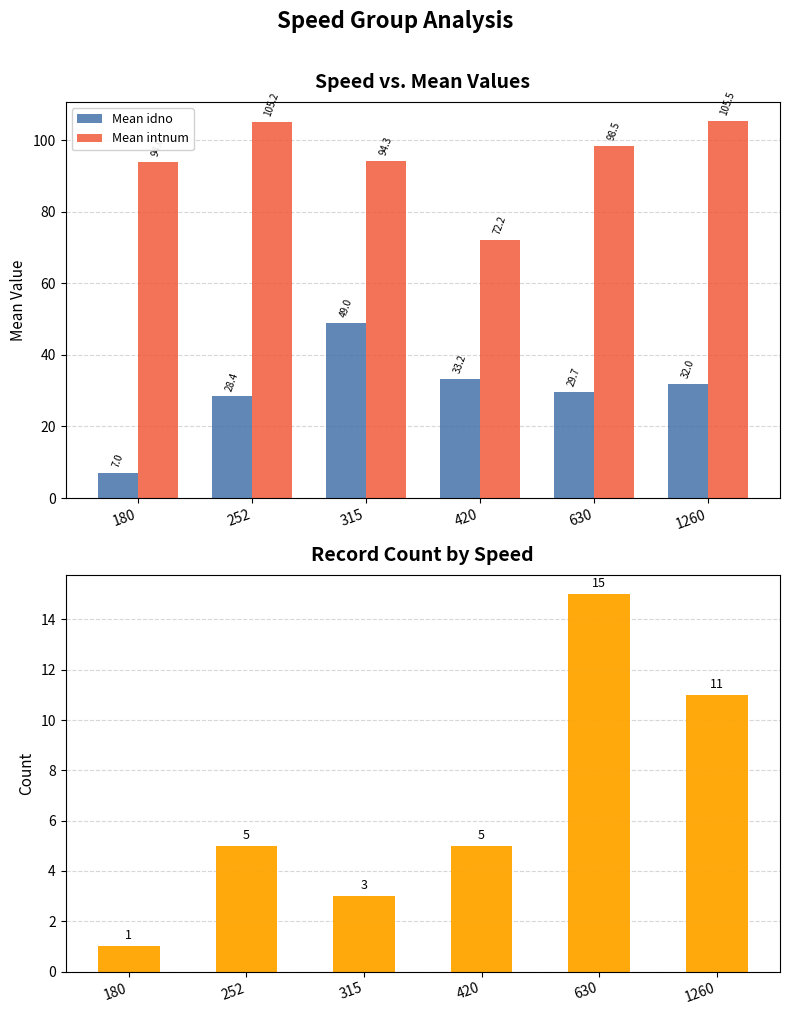

Reading left to right, list all the values displayed in this chart.

Mean idno: 180=7.0	252=28.4	315=49.0	420=33.2	630=29.7	1260=32.0
Mean intnum: 180=94.0	252=105.2	315=94.3	420=72.2	630=98.5	1260=105.5
Count: 180=1.0	252=5.0	315=3.0	420=5.0	630=15.0	1260=11.0